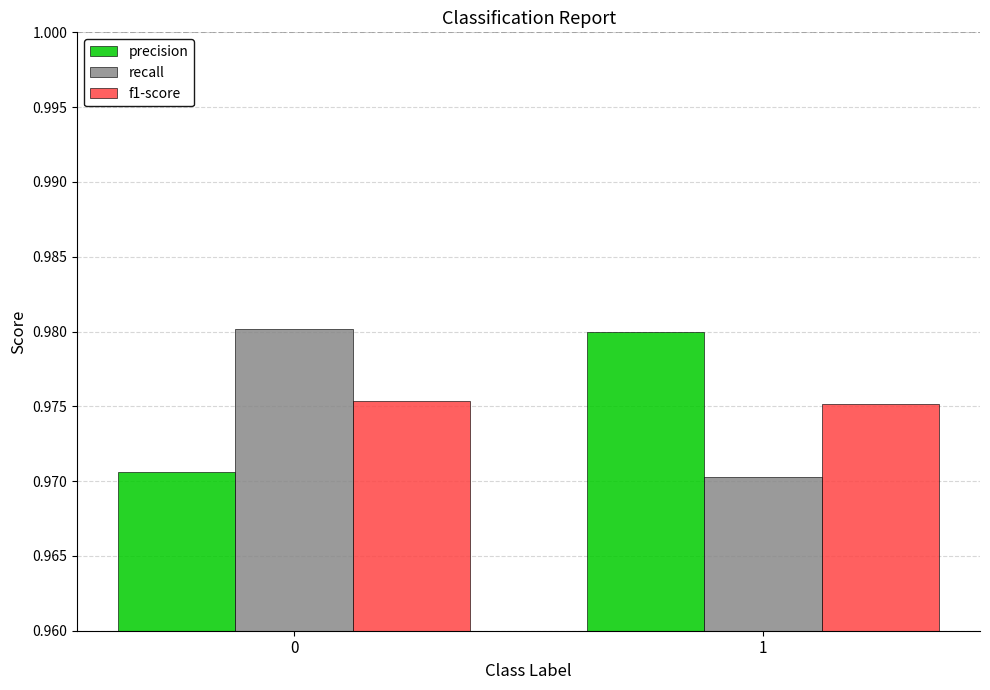

Count the number of data series in this chart.

3